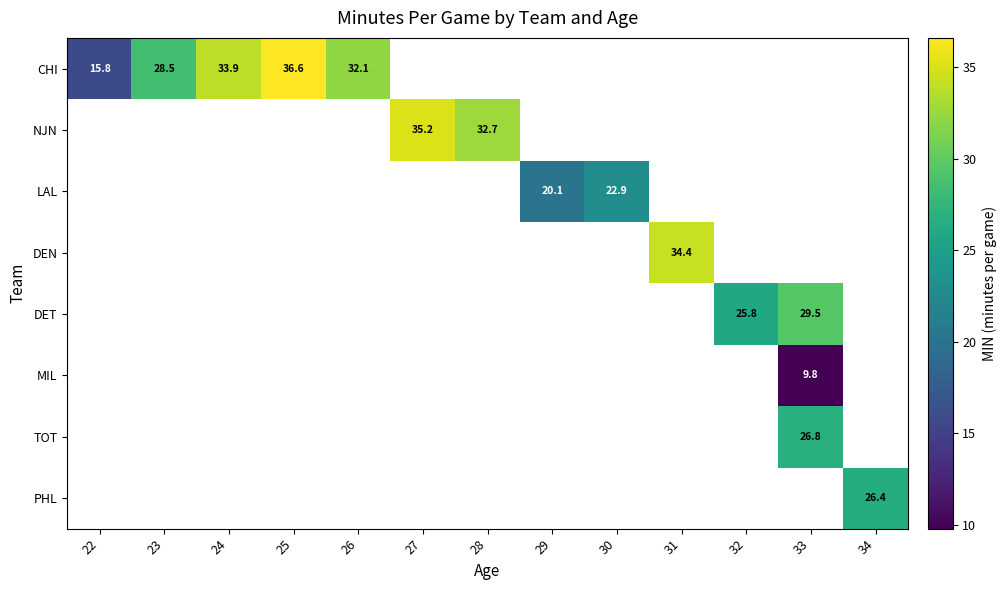

At how many categories does at least one series exceed 18?

12